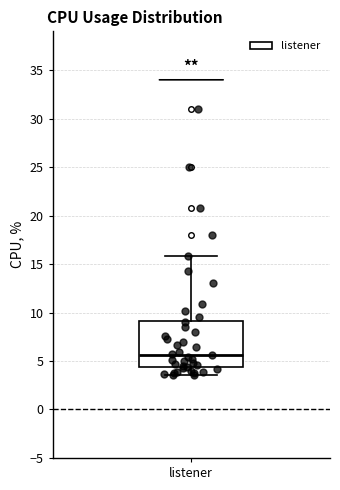

Where does the lower whisker of the box for listener end on the y-axis? The values are not printed on the chart, so give them approximately, as read against the axis.

3.5